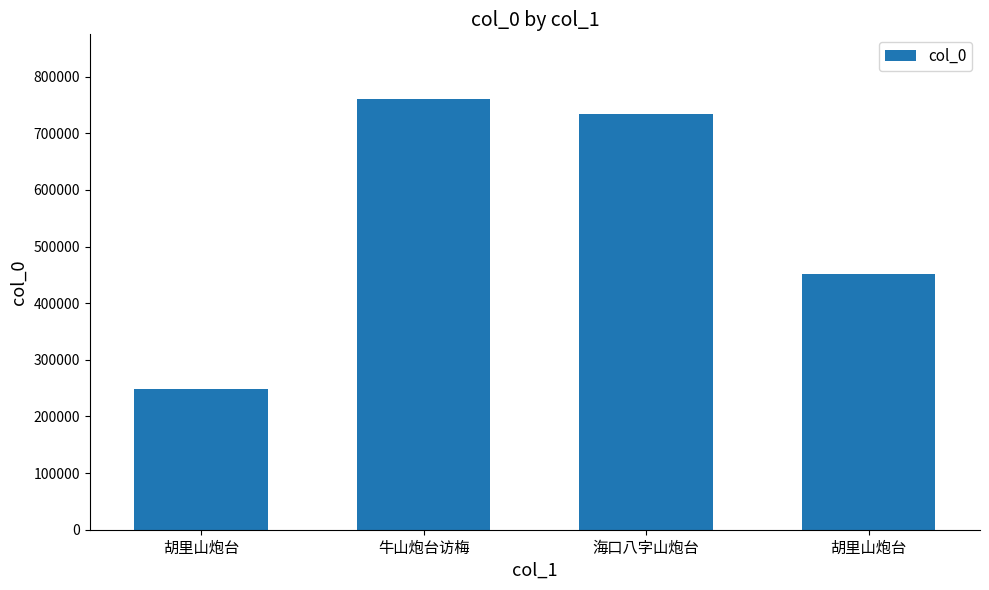

Which label corresponds to the largest value in the chart?

牛山炮台访梅